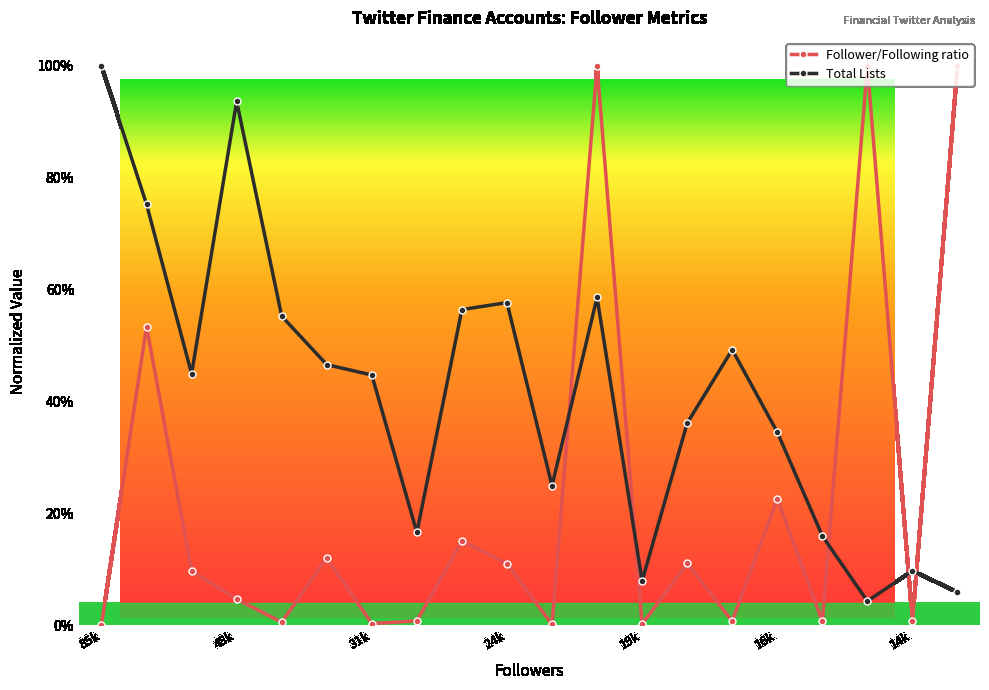

At which category is the sum across all series the highest?

11